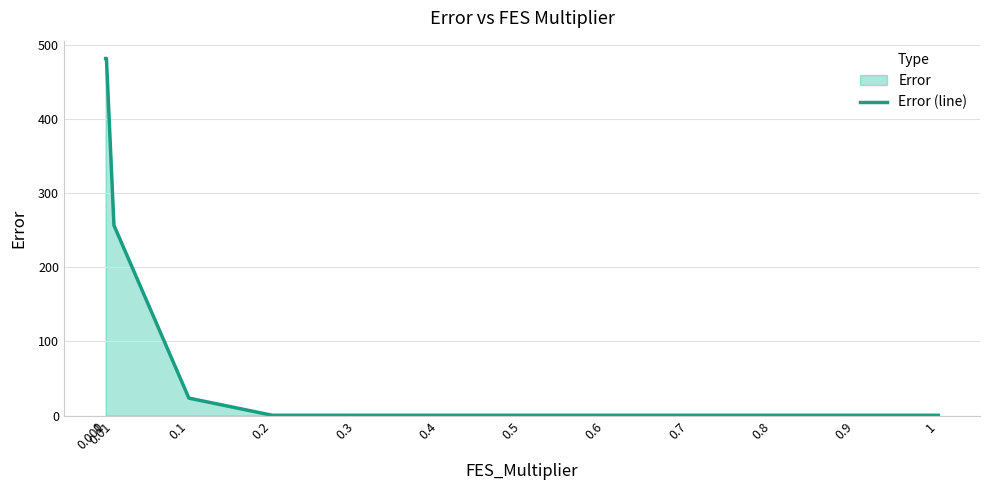

Reading right to left, transcribe all the data shown in this chart.

0.5	0.5	0.5	0.5	0.5	0.5	0.5	0.5	0.5	23.7	256.7	481.6	481.6